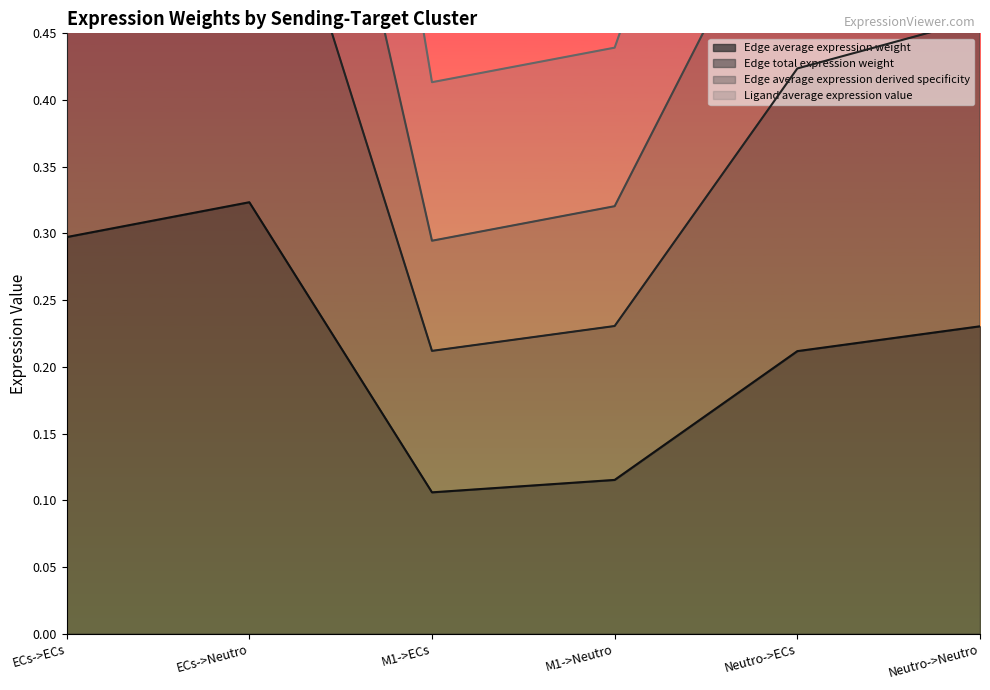

At which label is Ligand average expression value closest to 0?

M1->ECs